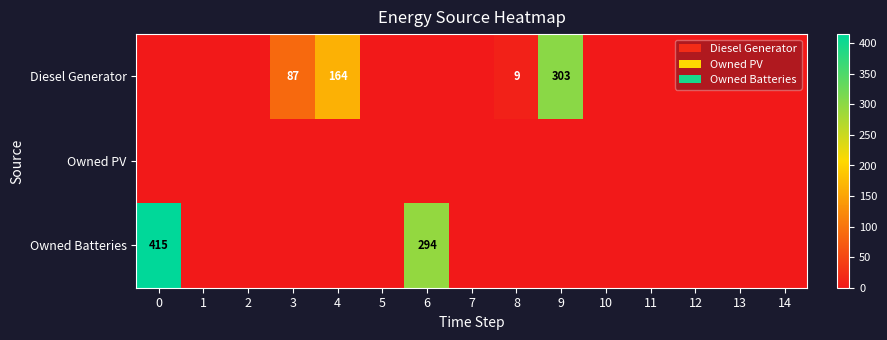

The value of Diesel Generator at 4 is 164. True or false?

True